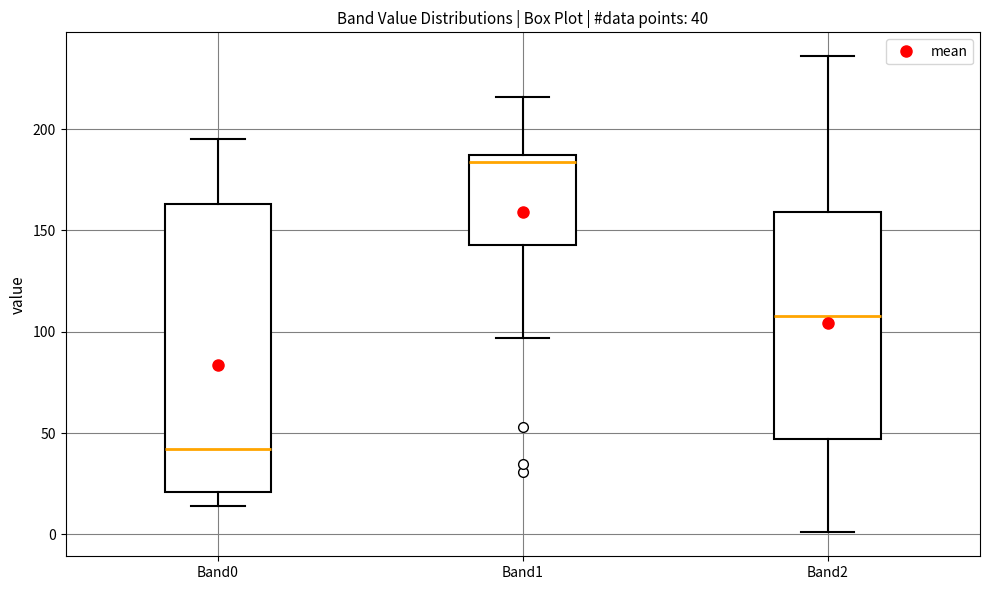

Which box's median line is the highest?

Band1